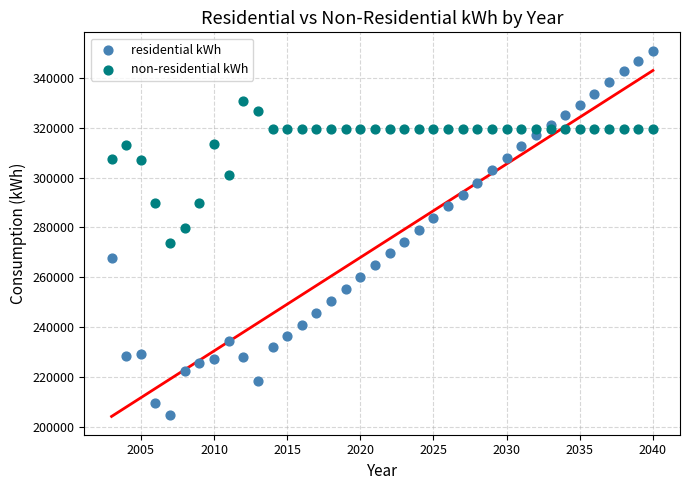

What are all the series names shown in the legend?

residential kWh, non-residential kWh